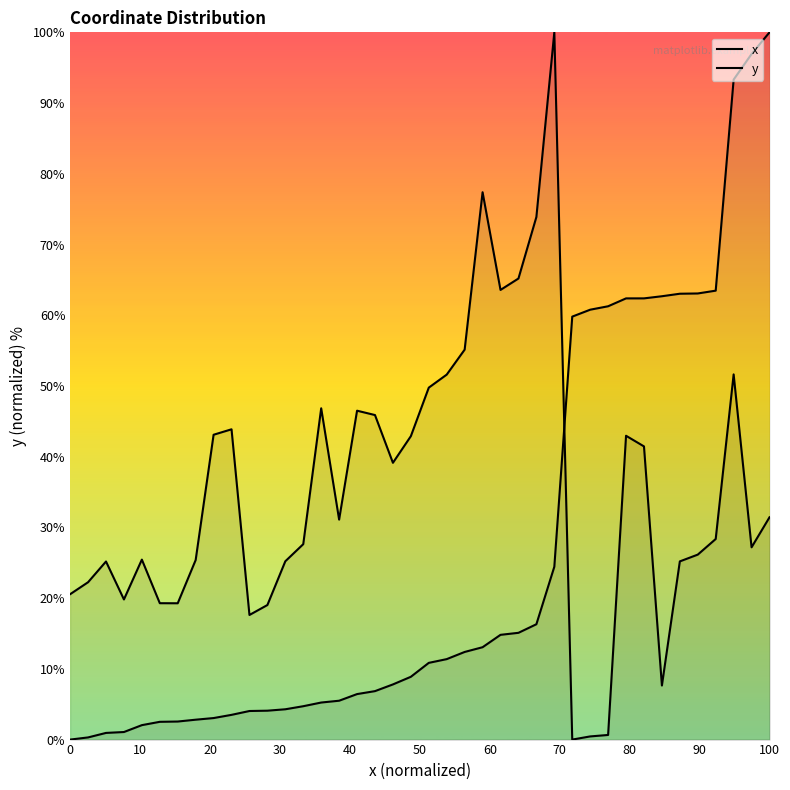

How many lines are shown in the chart?

2